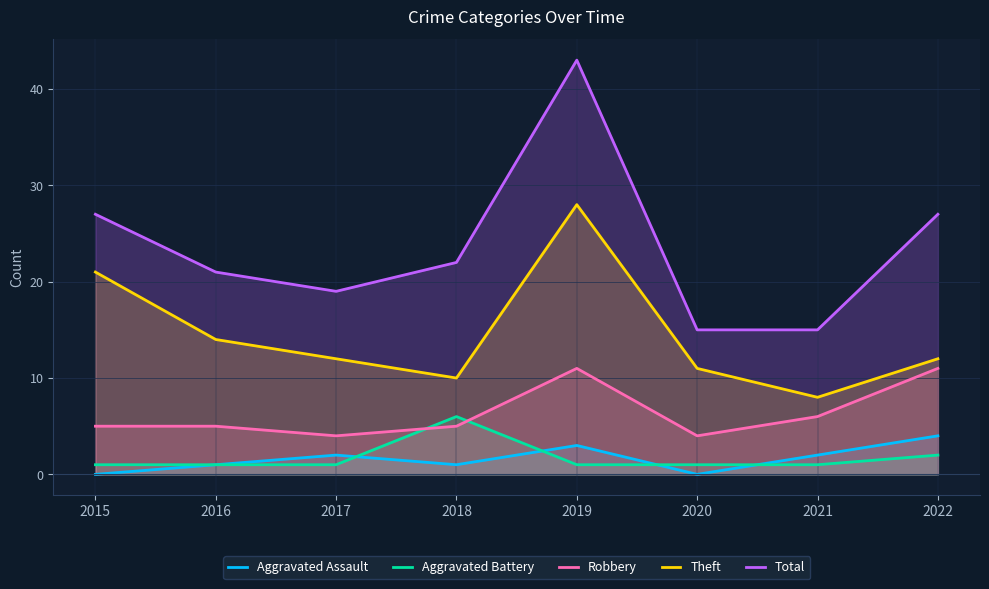

Is the value of Aggravated Assault at 2017 greater than the value of Total at 2015?

No